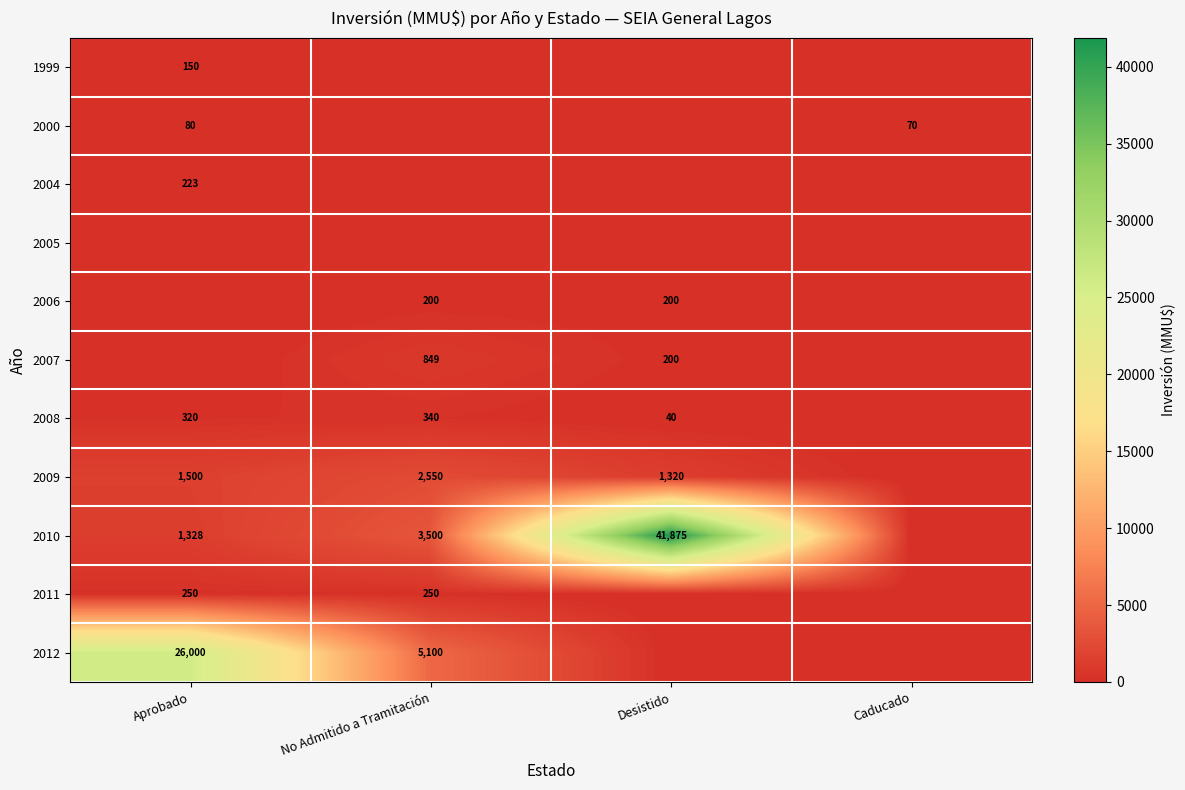

Is the value of 2007 at Desistido greater than the value of 2000 at Caducado?

Yes